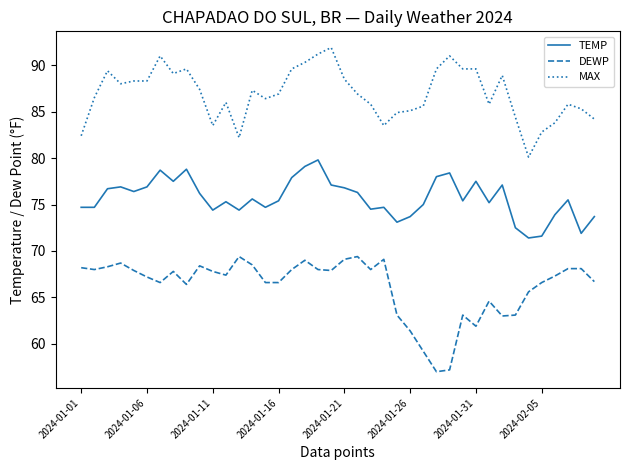

What is the greatest value displayed?

91.9